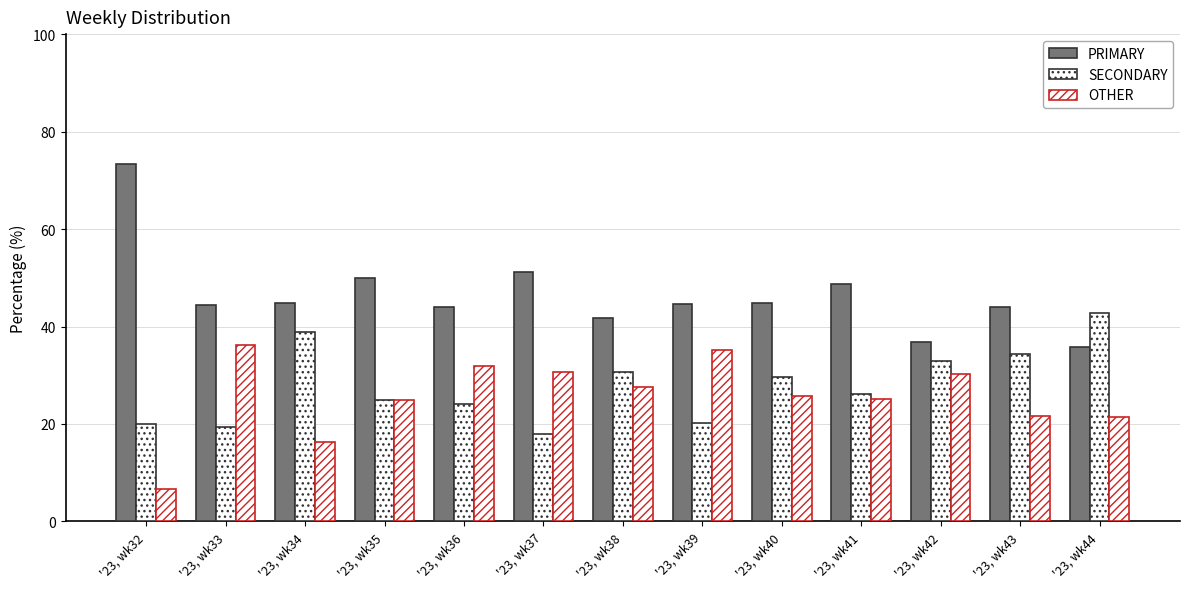

Count the number of data series in this chart.

3